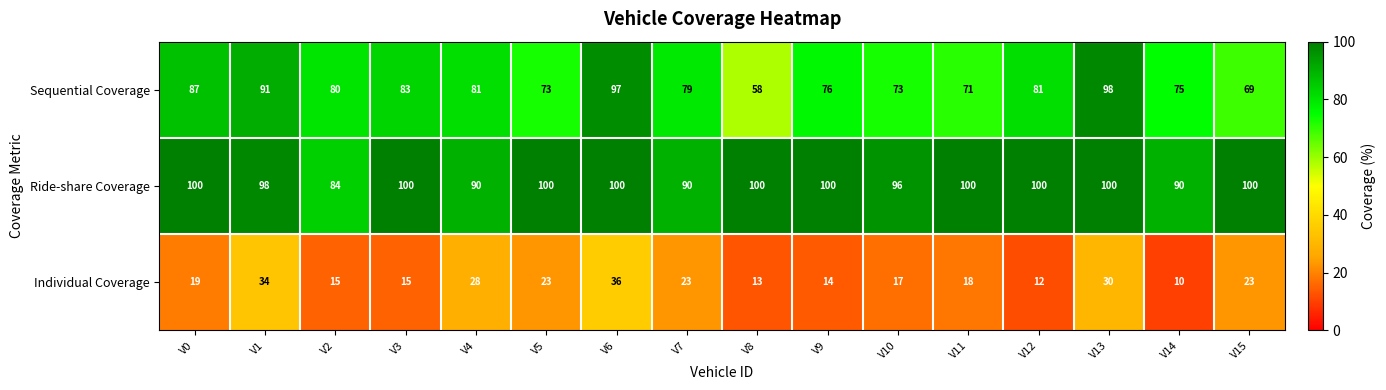

List the series in order of their overall mean, highest first.

Ride-share Coverage, Sequential Coverage, Individual Coverage